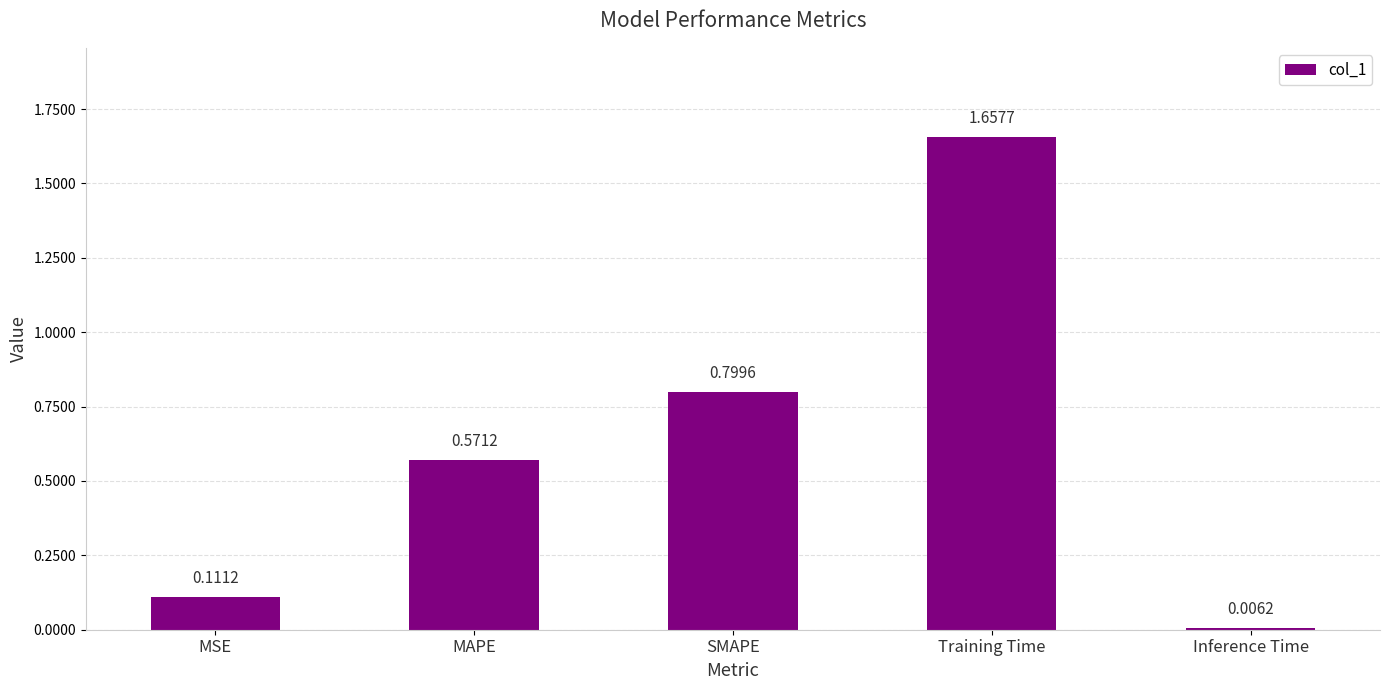

What is the label of the 4th bar from the left?

Training Time